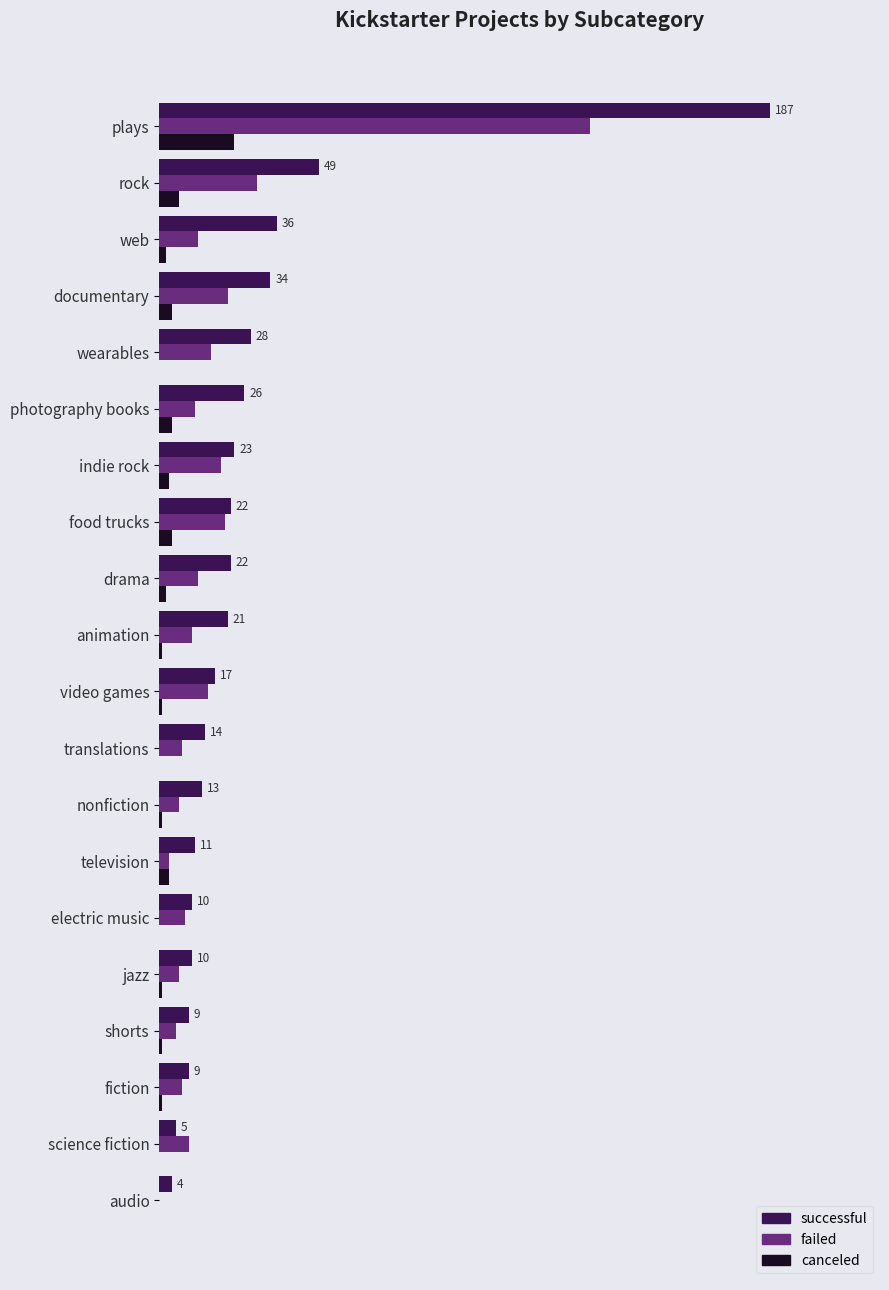

Reading left to right, transcribe all the data shown in this chart.

successful: 4	5	9	9	10	10	11	13	14	17	21	22	22	23	26	28	34	36	49	187
failed: 0	9	7	5	6	8	3	6	7	15	10	12	20	19	11	16	21	12	30	132
canceled: 0	0	1	1	1	0	3	1	0	1	1	2	4	3	4	0	4	2	6	23